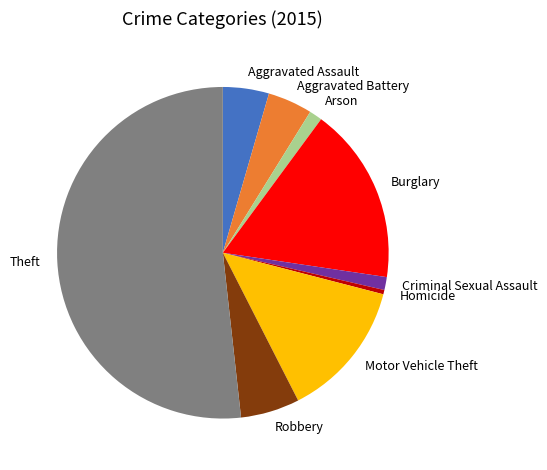

Is the sum of Homicide and Burglary greater than half?

No